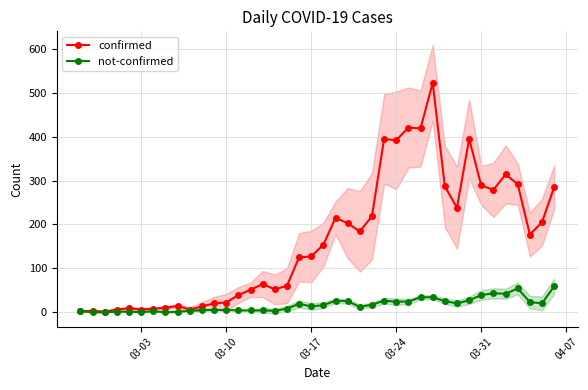

How many interior local valleys does the confirmed series have?

10